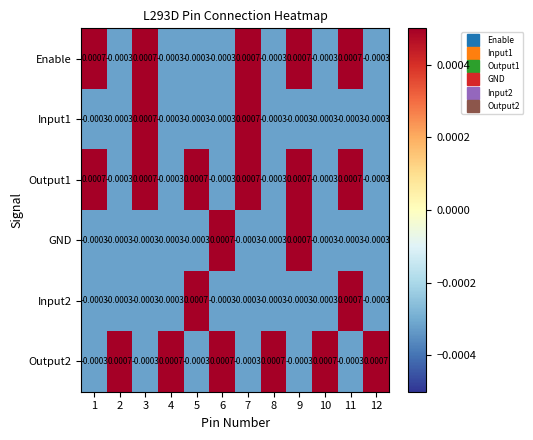

Is the value of Input2 at 1 greater than the value of Input1 at 7?

No